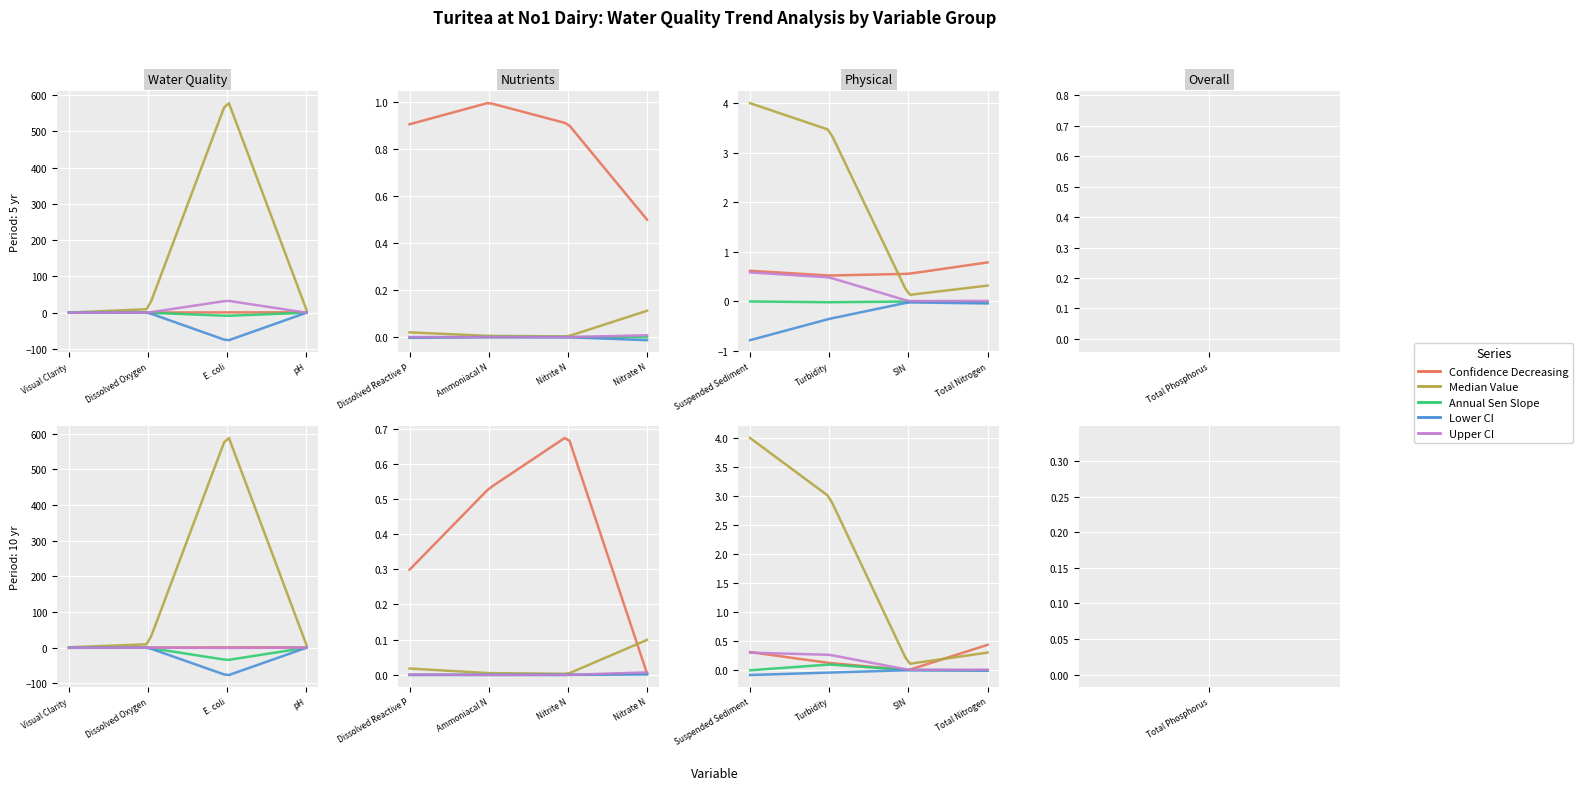

Which series has the largest range (max minus min)?

median_value